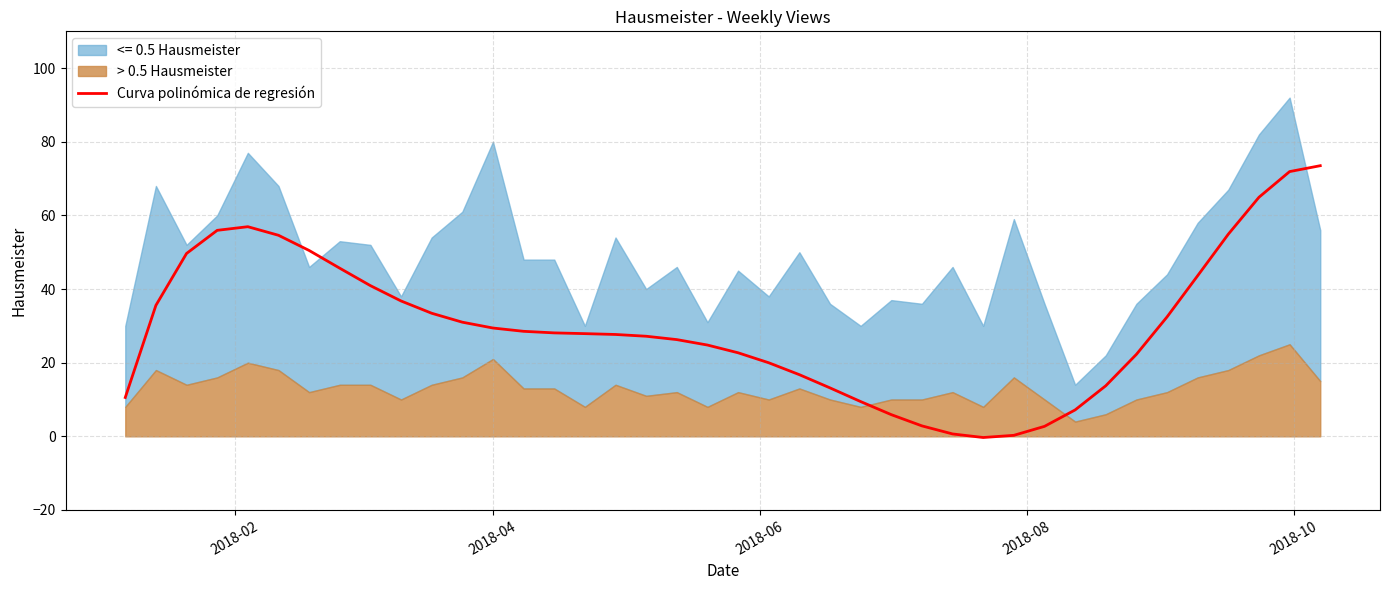

What is the highest value of the Curva polinómica de regresión series?

73.5